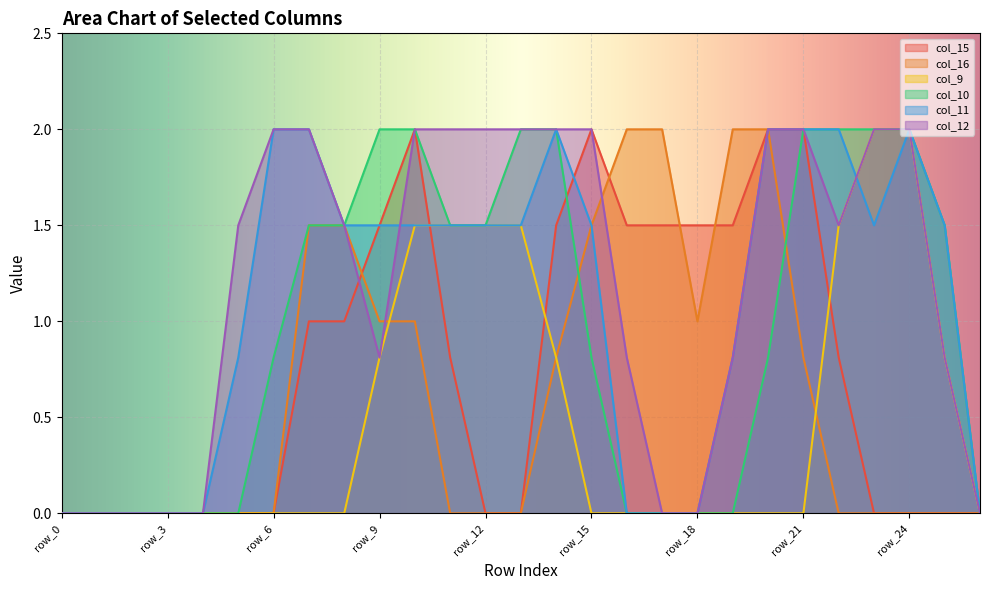

At which label does col_12 first exceed 1?

row_5